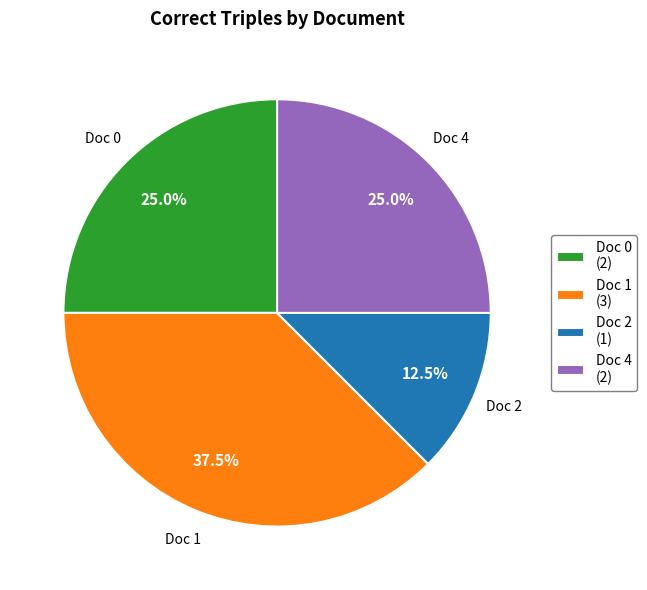

Does any single category account for the majority?

No